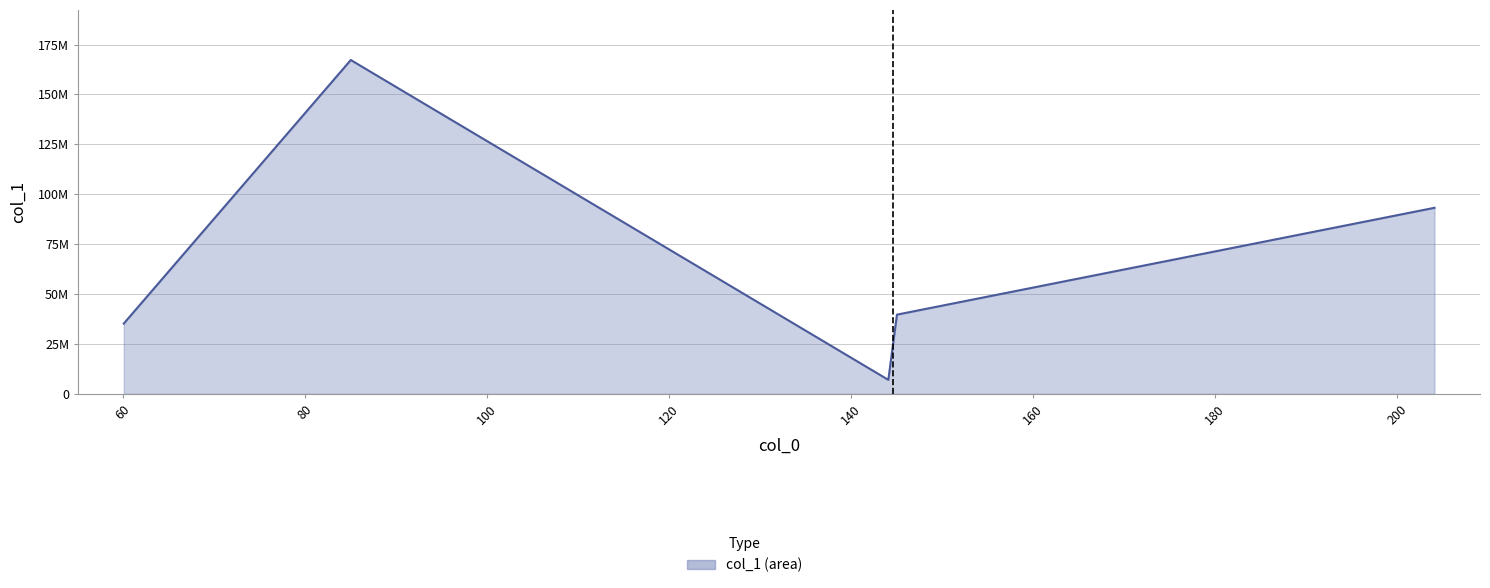

Where is the first local maximum?

85.02822875976562